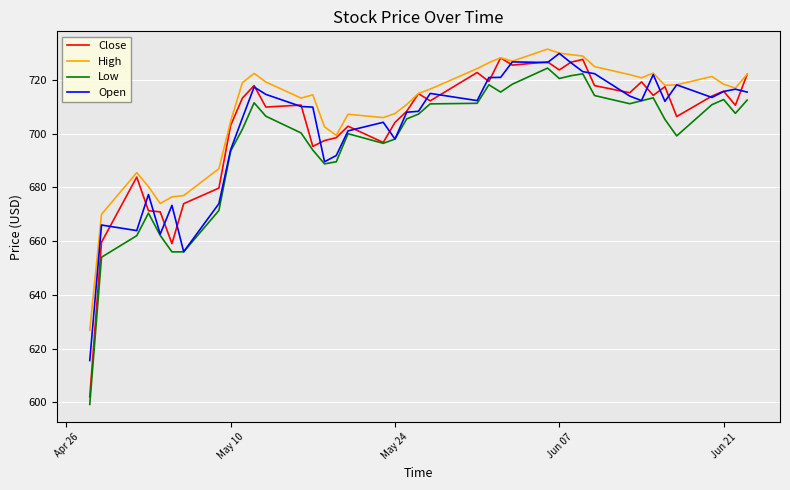

True or false: Low and High intersect in this chart.

False